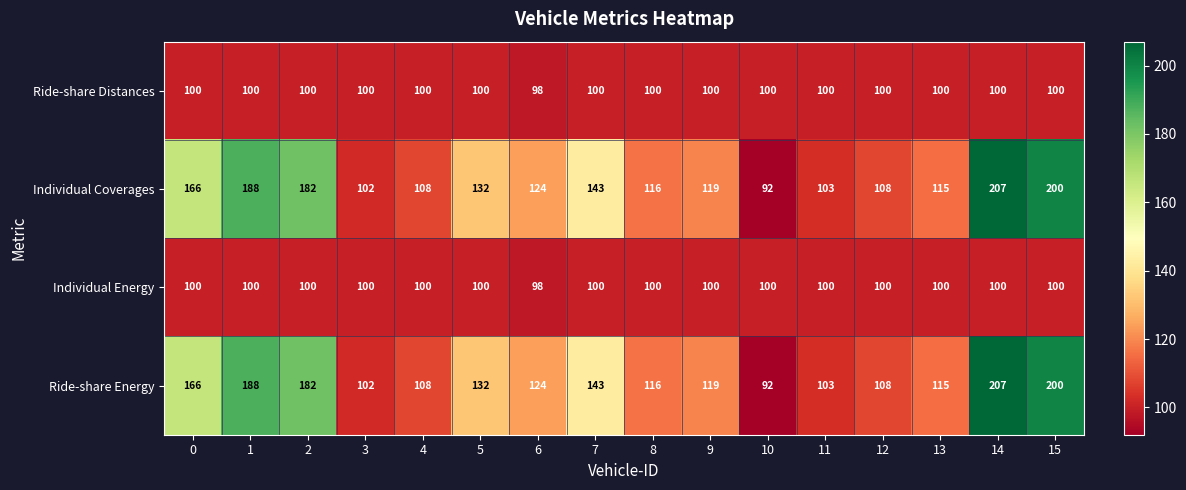

True or false: Individual Energy has a value of 100 at 8.

True